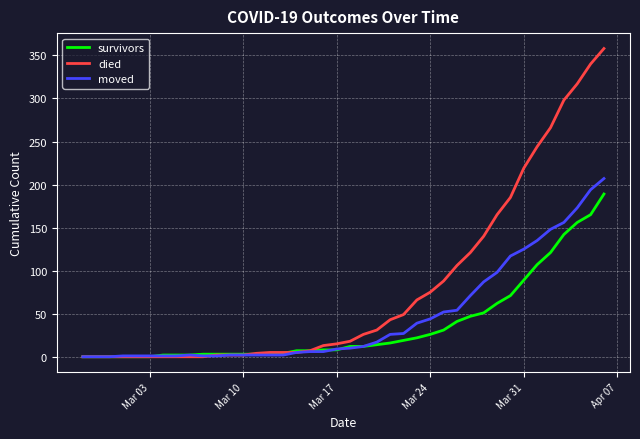

What is the highest value of the survivors series?

189